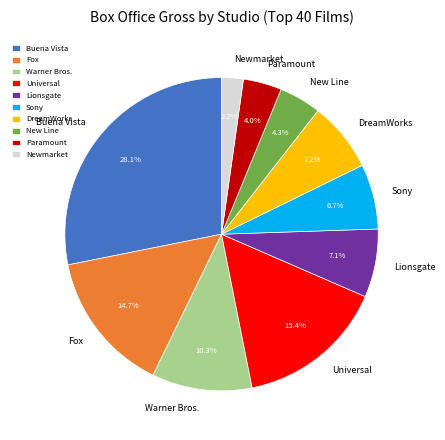

Combined, do Paramount and Lionsgate account for over 50%?

No